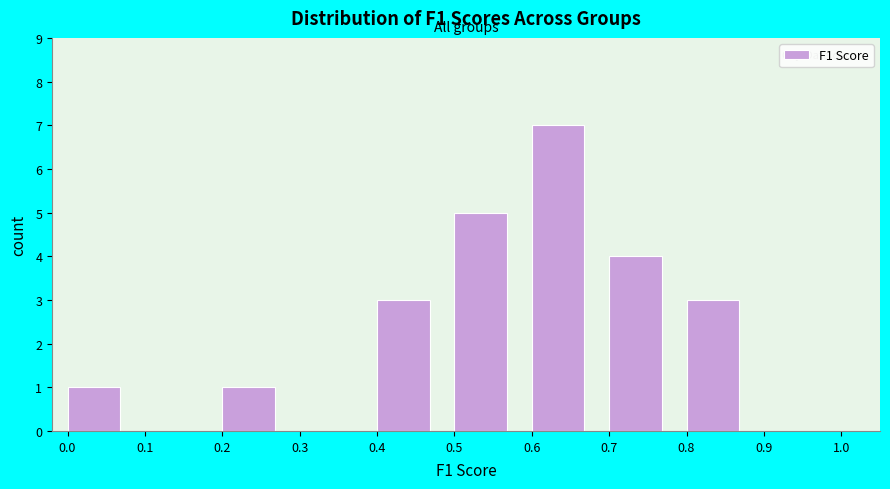

Over which range of the x-axis is the bar tallest?

0.6 to 0.7